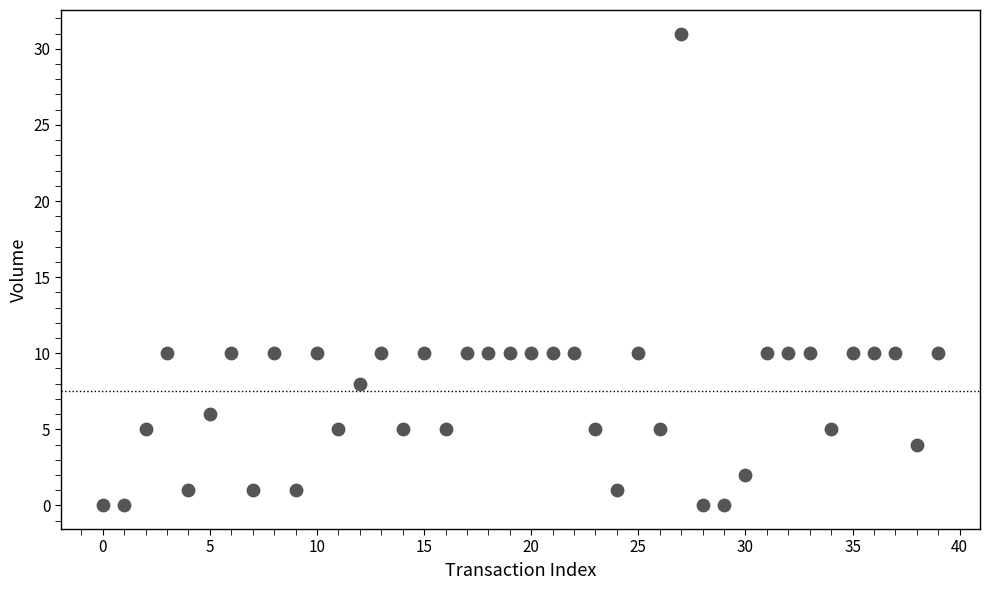

What is the range of Y values (max minus min)?

31